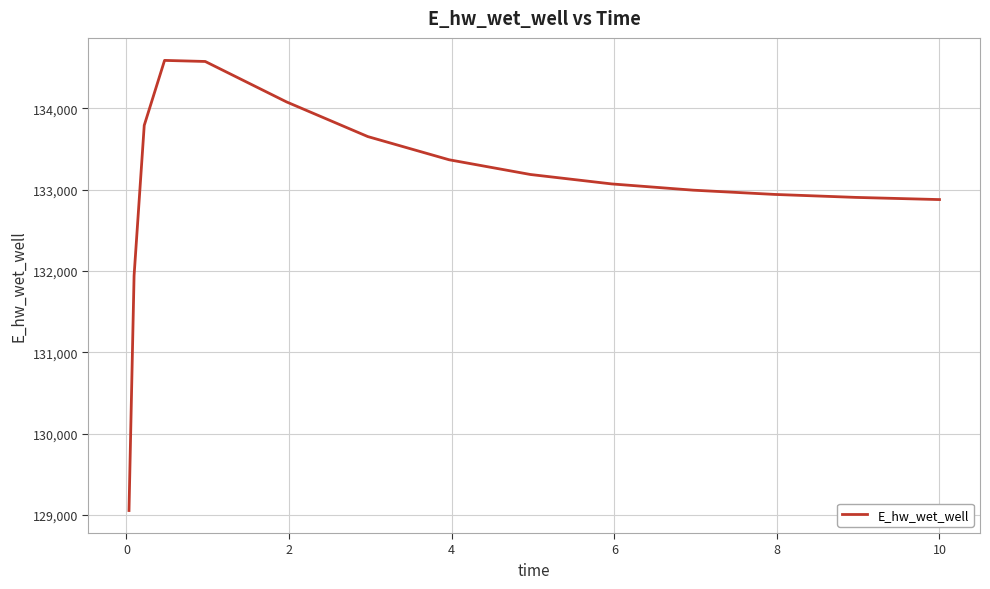

What is the difference between the maximum and minimum values?

5532.1